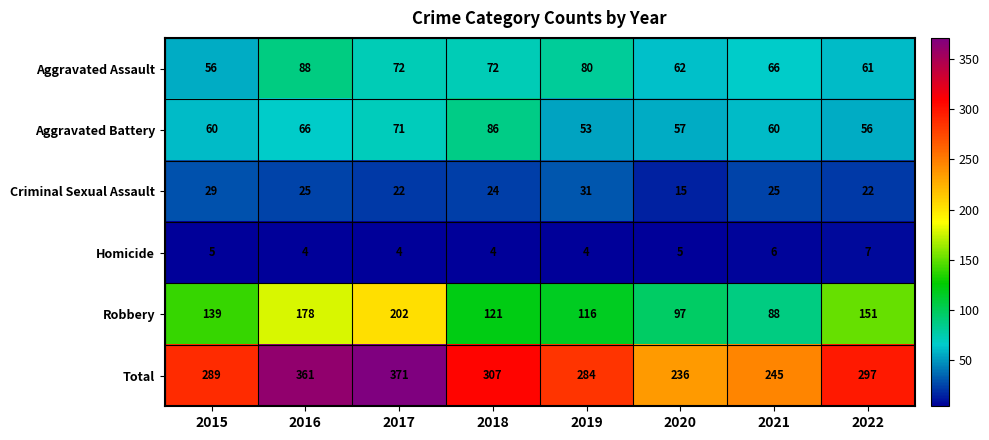

Rank the series at 2015 from lowest to highest value.

Homicide, Criminal Sexual Assault, Aggravated Assault, Aggravated Battery, Robbery, Total